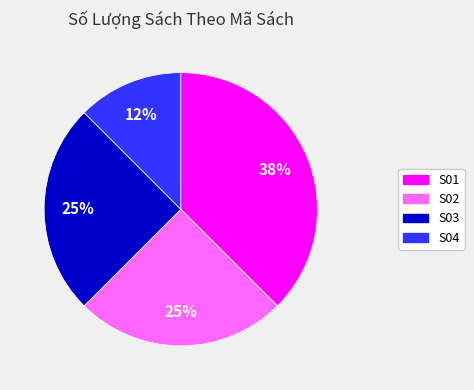

Is it true that S04 is 12% of the pie?

True